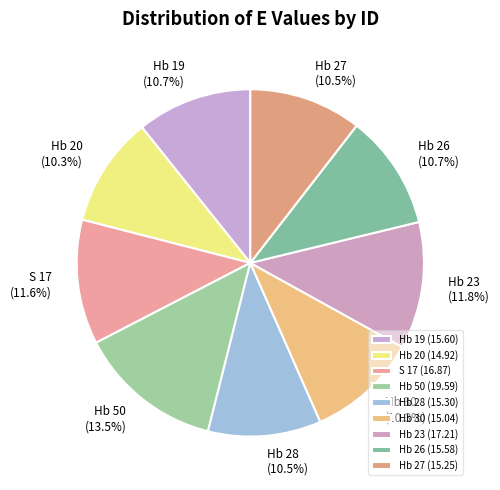

The Hb 20 slice represents 20% of the pie. True or false?

False